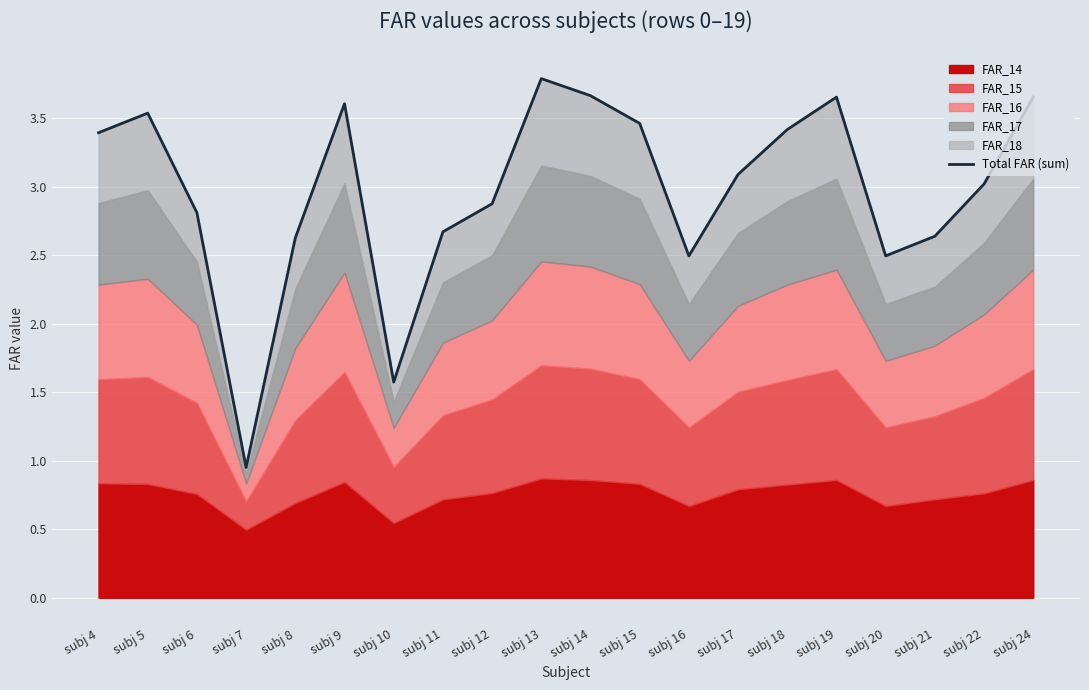

What is the value of the 19th point from the left?

3.0